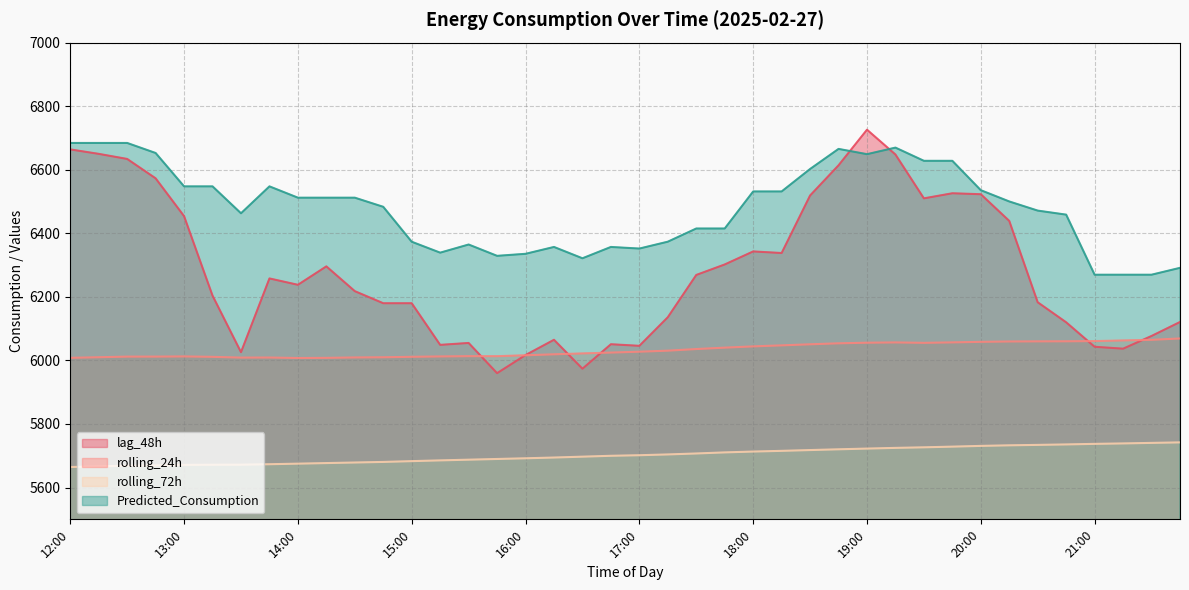

At which label does rolling_24h reach its peak?

21:45